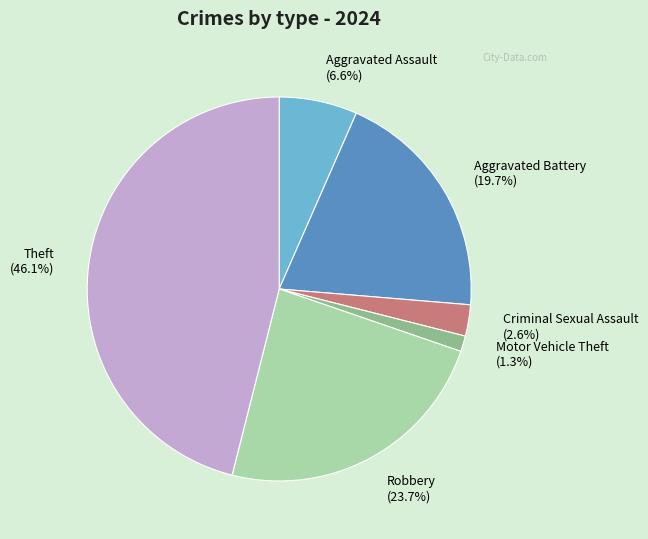

Combined, what portion of the pie is Aggravated Battery (19.7%) and Aggravated Assault (6.6%)?

26.3%